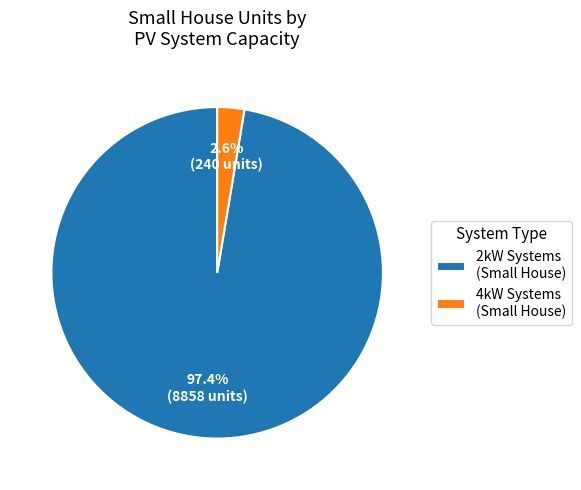

Do 2kW Systems (Small House) and 4kW Systems (Small House) together represent more than half of the pie?

Yes